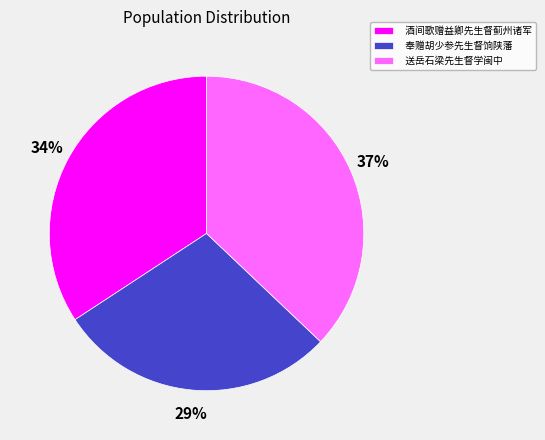

To the nearest percent, what is the average slice percentage?

33%